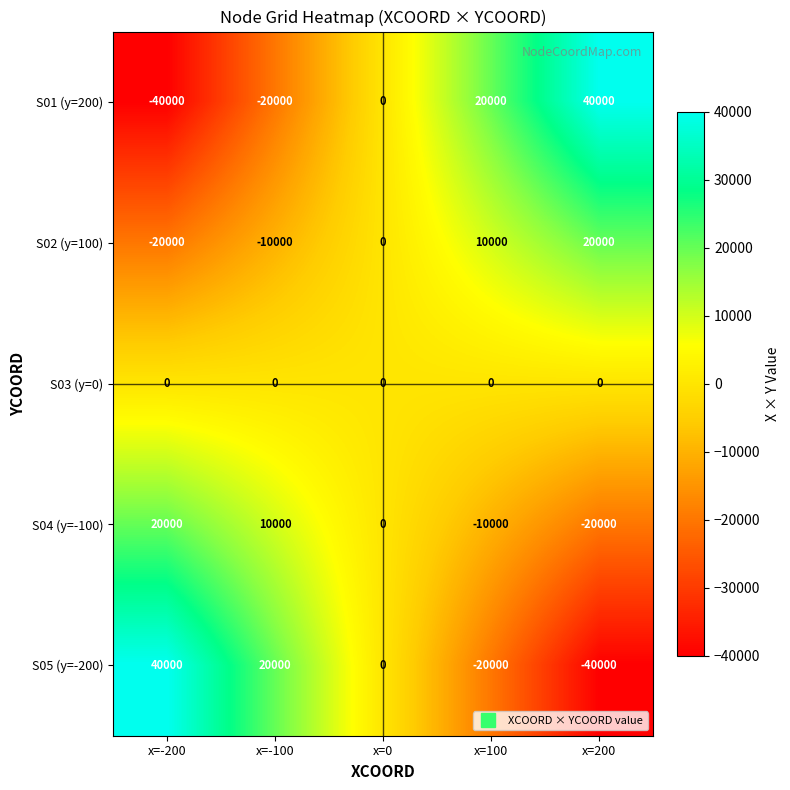

How many S02 (y=100) values are between -10000 and 10000?

3